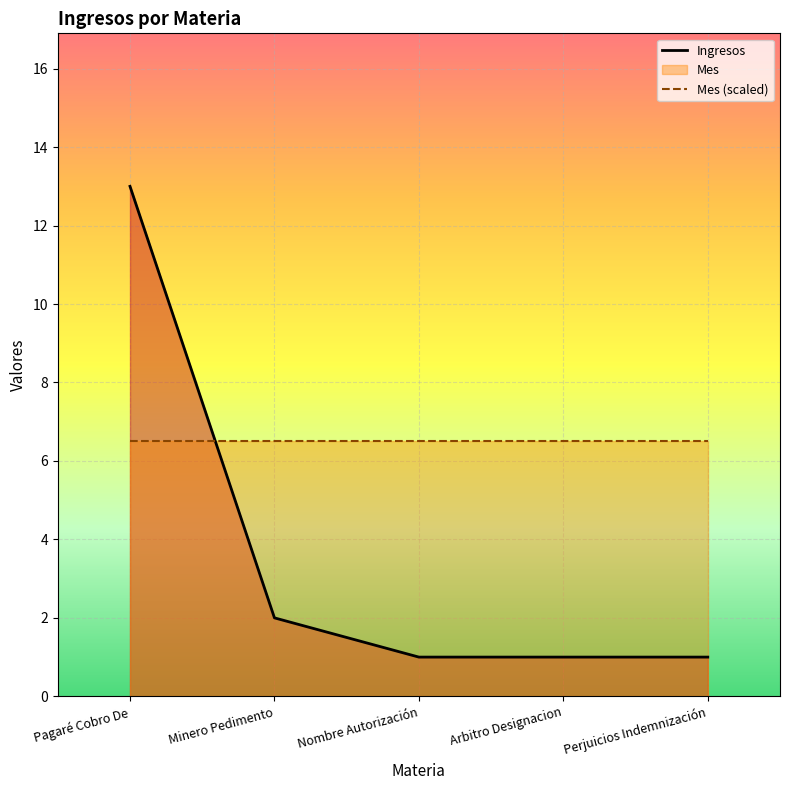

Rank the categories by Mes (scaled) value from highest to lowest.

Pagaré Cobro De, Minero Pedimento, Nombre Autorización, Arbitro Designacion, Perjuicios Indemnización